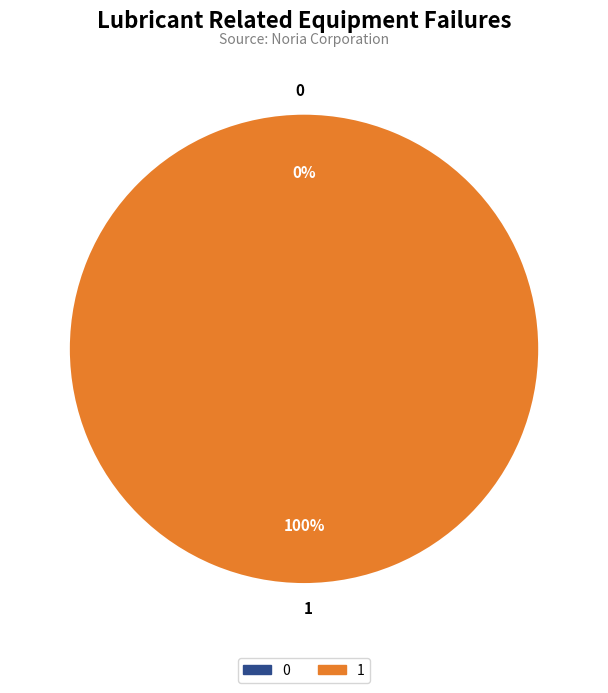

Rank the categories by value from highest to lowest.

1, 0